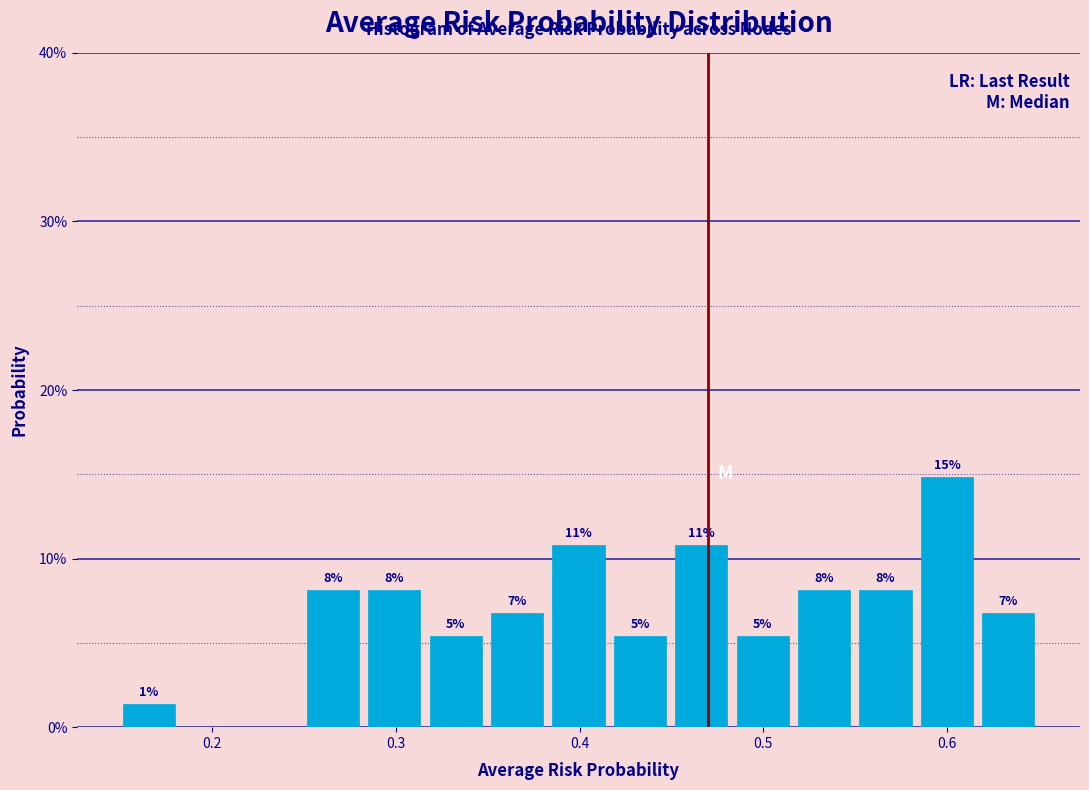

Read against the x-axis, roughly where is the centre of the tallest bar?

0.60